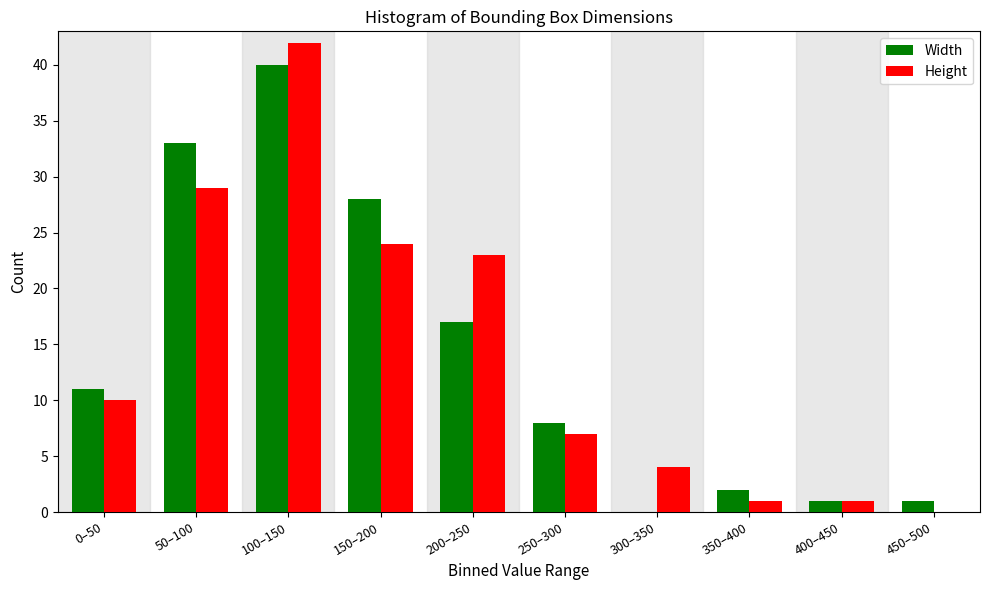

Reading right to left, extract all data points from this chart.

Width: 450–500=1	400–450=1	350–400=2	300–350=0	250–300=8	200–250=17	150–200=28	100–150=40	50–100=33	0–50=11
Height: 450–500=0	400–450=1	350–400=1	300–350=4	250–300=7	200–250=23	150–200=24	100–150=42	50–100=29	0–50=10